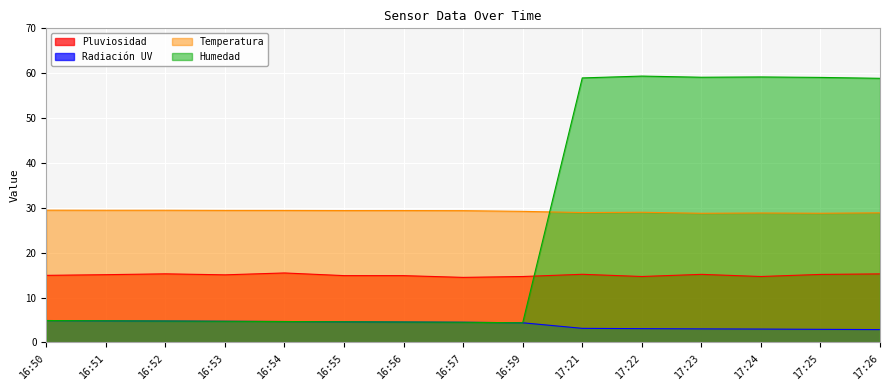

How many lines are shown in the chart?

4